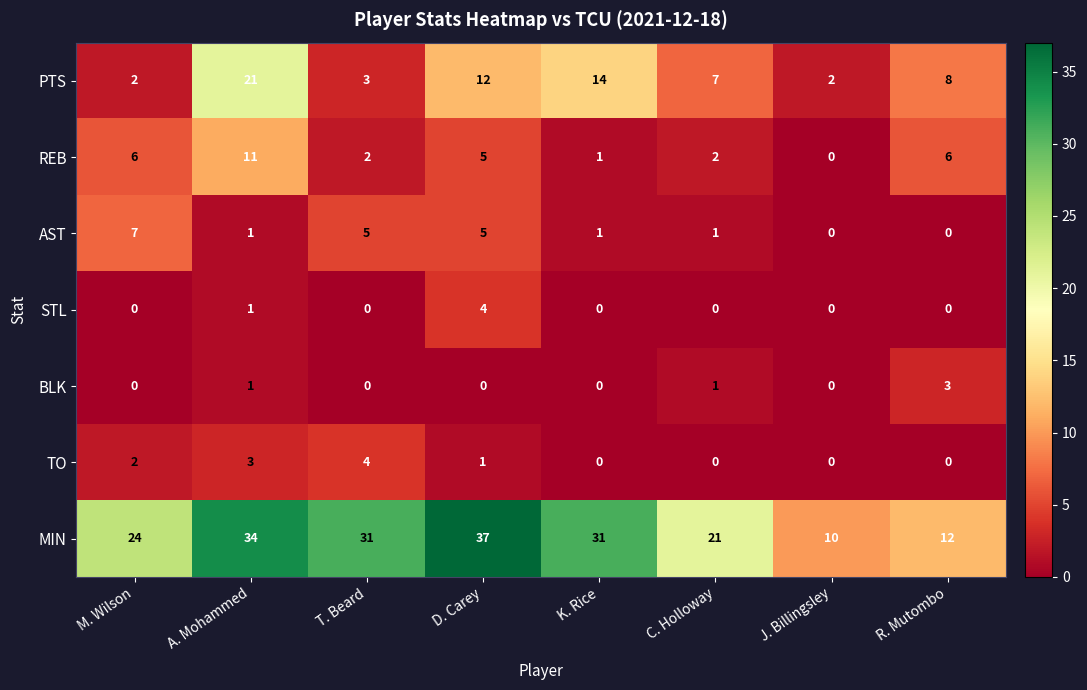

Which series has the largest total across all categories?

MIN